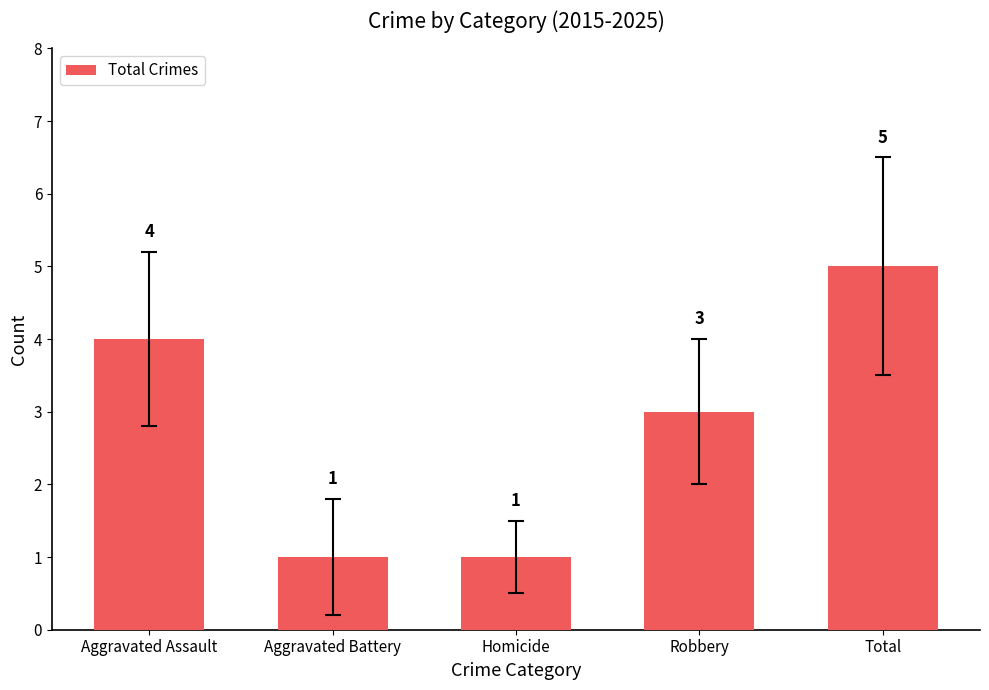

What is the maximum value shown in the chart?

5